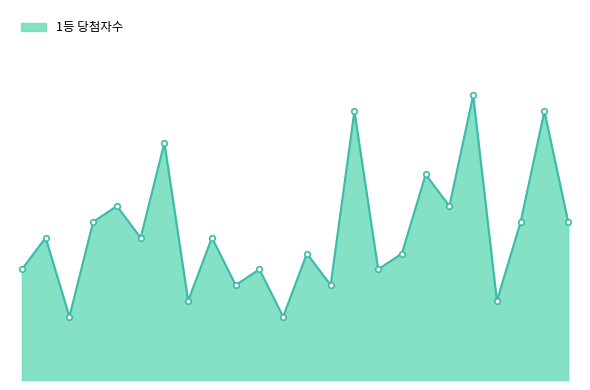

Does the chart display data point markers on the line(s)?

No